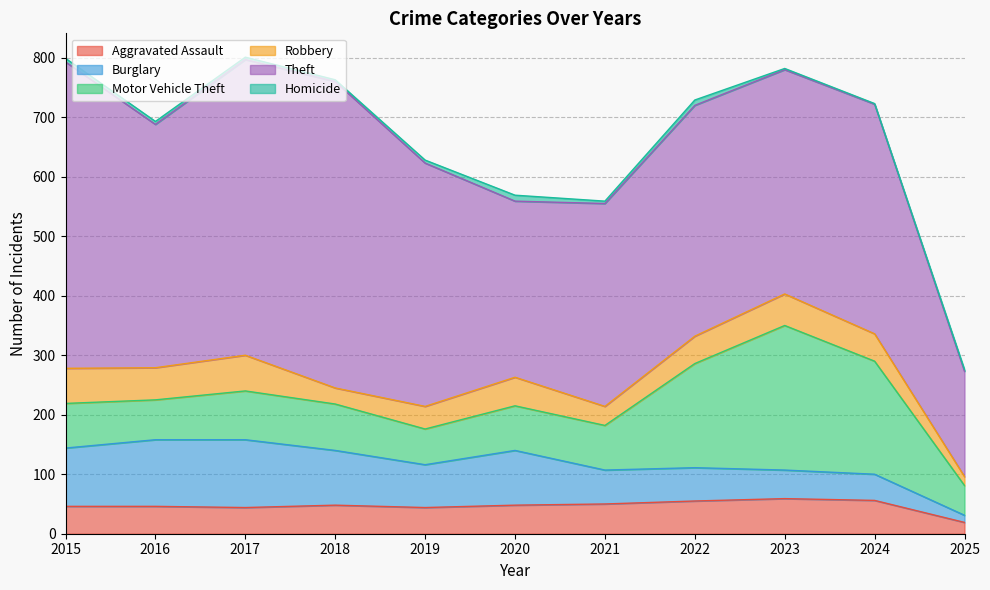

At 2020, list the series in order from smallest to largest.

Homicide, Aggravated Assault, Robbery, Motor Vehicle Theft, Burglary, Theft